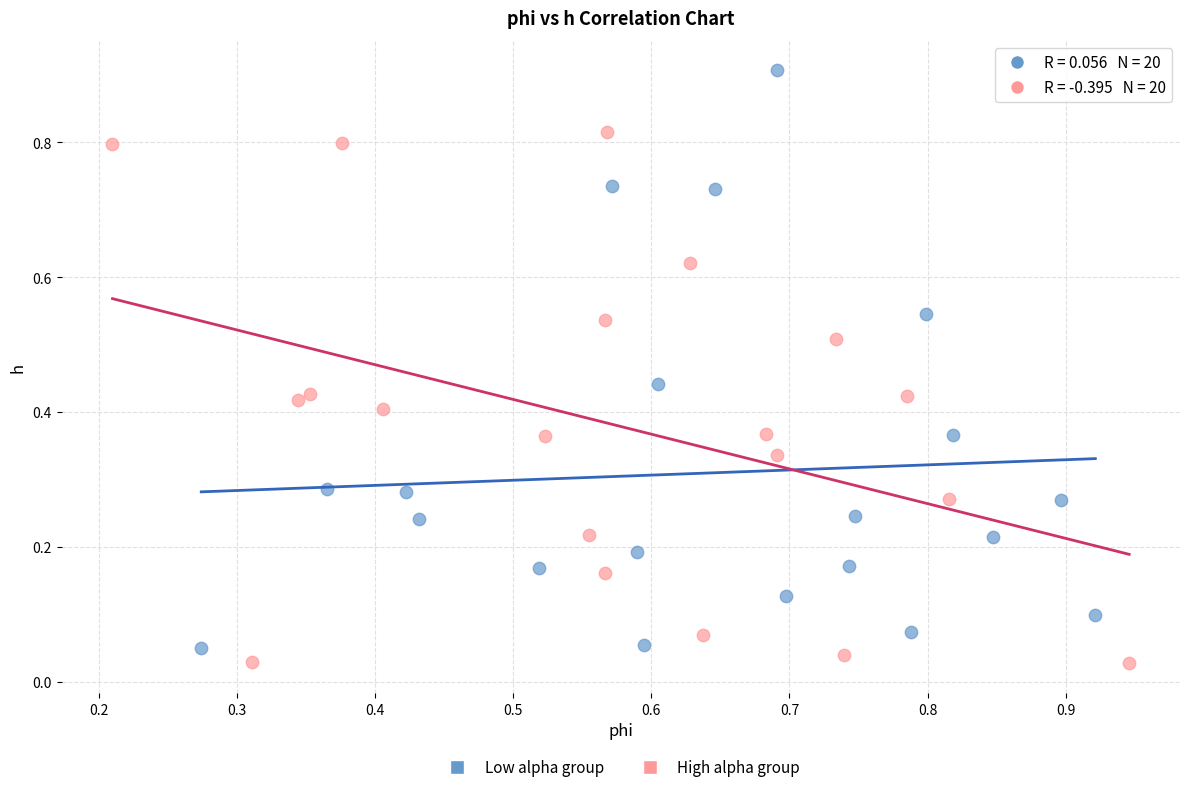

Which series contains the highest Y value?

Low alpha group